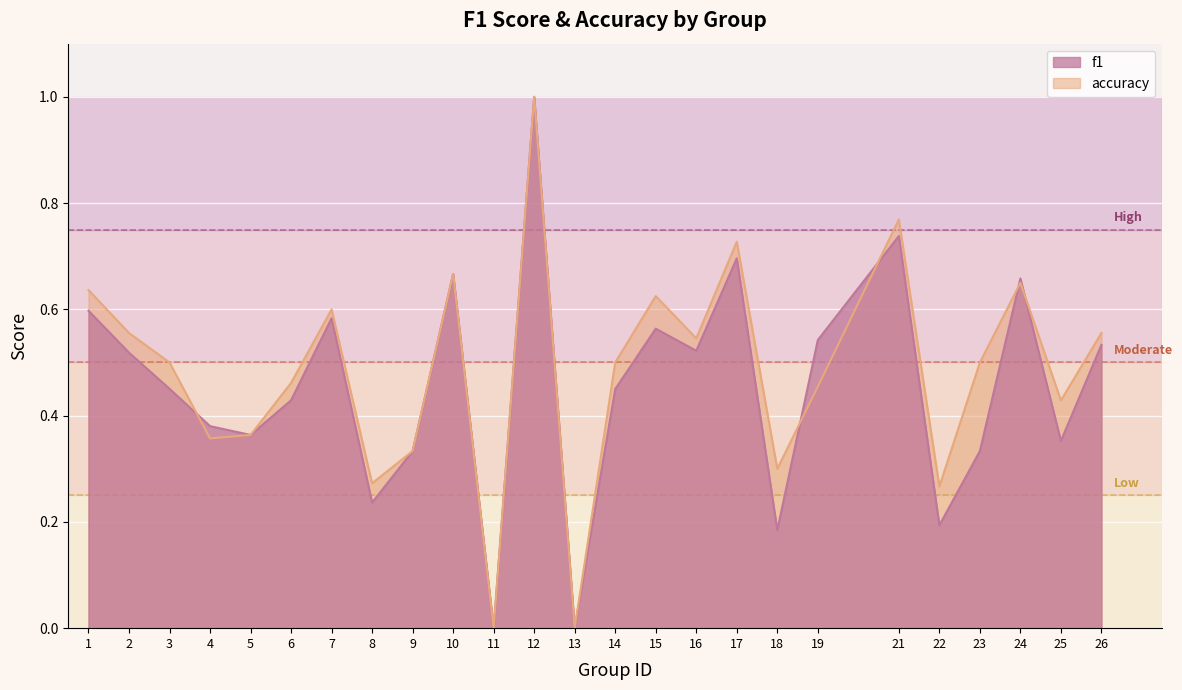

Reading left to right, transcribe all the data shown in this chart.

f1: 0.6	0.5	0.5	0.4	0.4	0.4	0.6	0.2	0.3	0.7	0.0	1.0	0.0	0.5	0.6	0.5	0.7	0.2	0.5	0.7	0.2	0.3	0.7	0.4	0.5
accuracy: 0.6	0.6	0.5	0.4	0.4	0.5	0.6	0.3	0.3	0.7	0.0	1.0	0.0	0.5	0.6	0.5	0.7	0.3	0.5	0.8	0.3	0.5	0.7	0.4	0.6